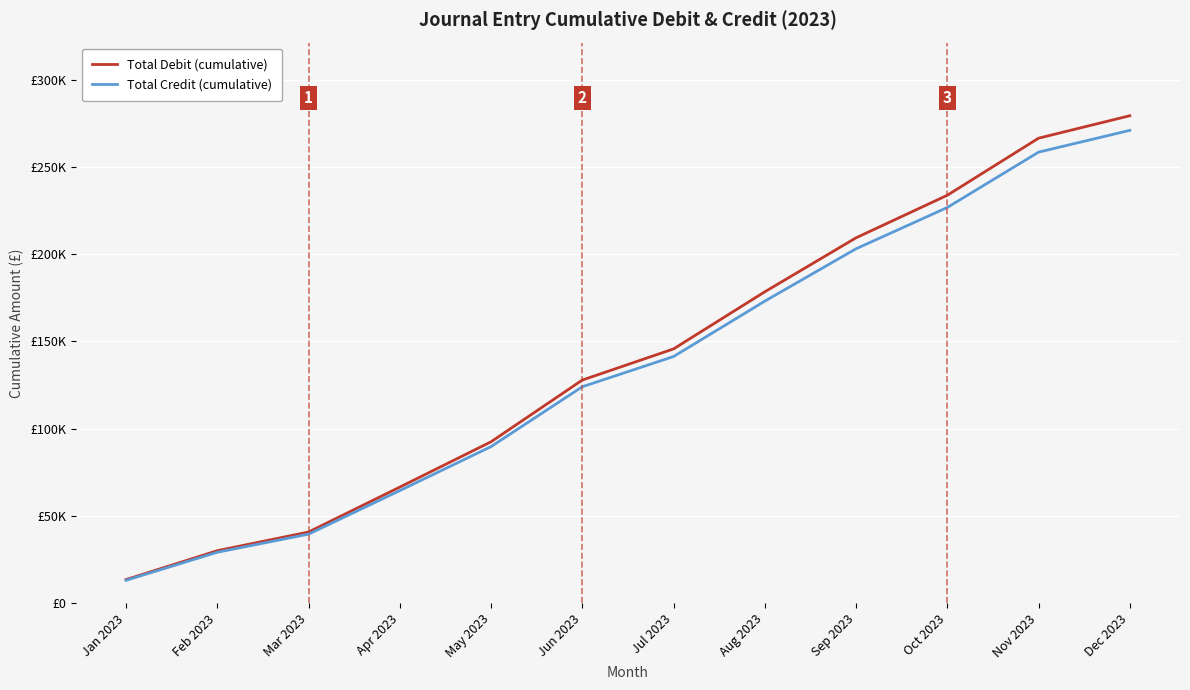

Reading right to left, extract all data points from this chart.

Total Debit (cumulative): 279340.0	266462.0	233758.1	209361.3	178417.3	145680.3	127829.5	92455.4	66470.6	40727.1	30029.4	13469.2
Total Credit (cumulative): 270959.8	258468.1	226745.3	203080.4	173064.7	141309.9	123994.6	89681.8	64476.5	39505.3	29128.5	13065.1